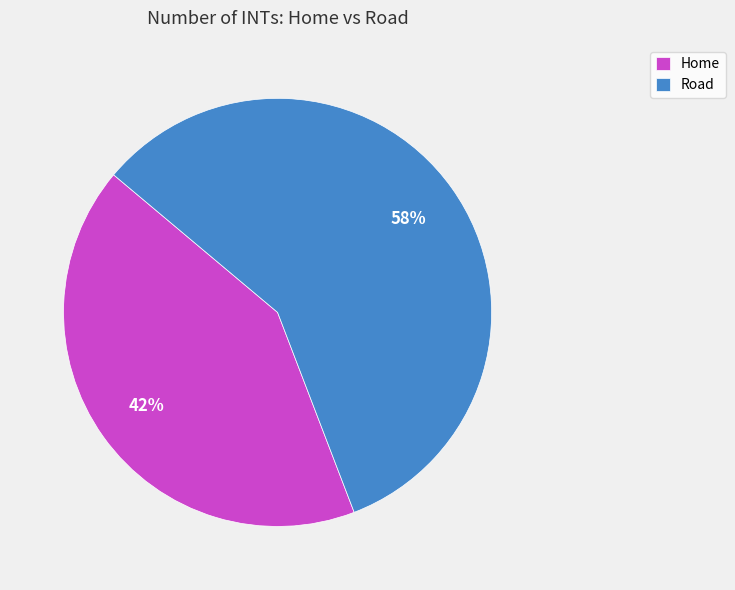

Do Road and Home together represent more than half of the pie?

Yes